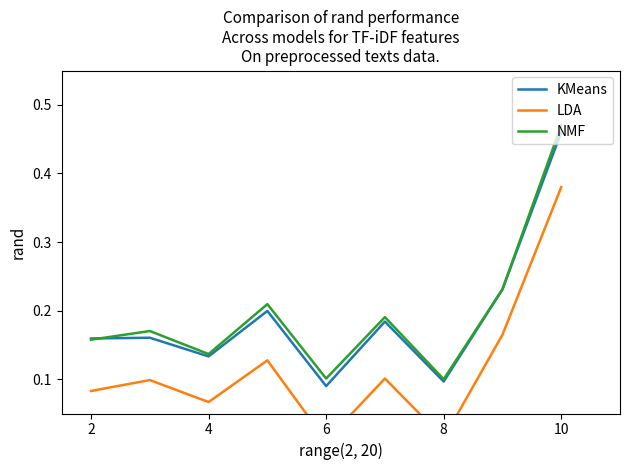

In NMF, how many points are higher than both neighbors (excluding endpoints)?

3